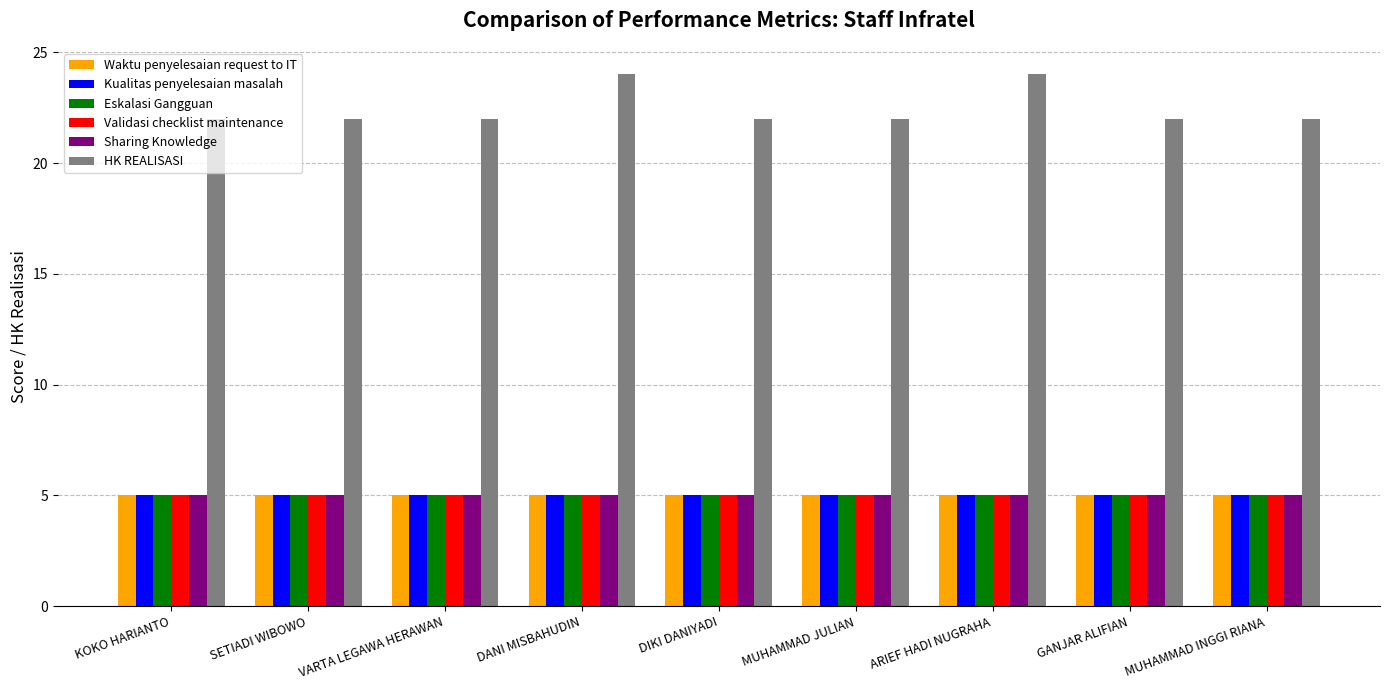

Is it true that Sharing Knowledge equals 8 at DANI MISBAHUDIN?

False